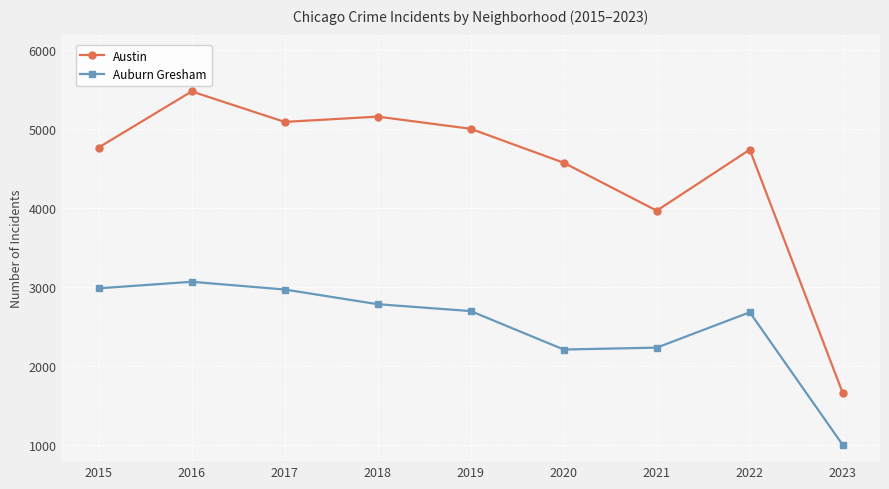

True or false: Auburn Gresham and Austin cross at least once.

False